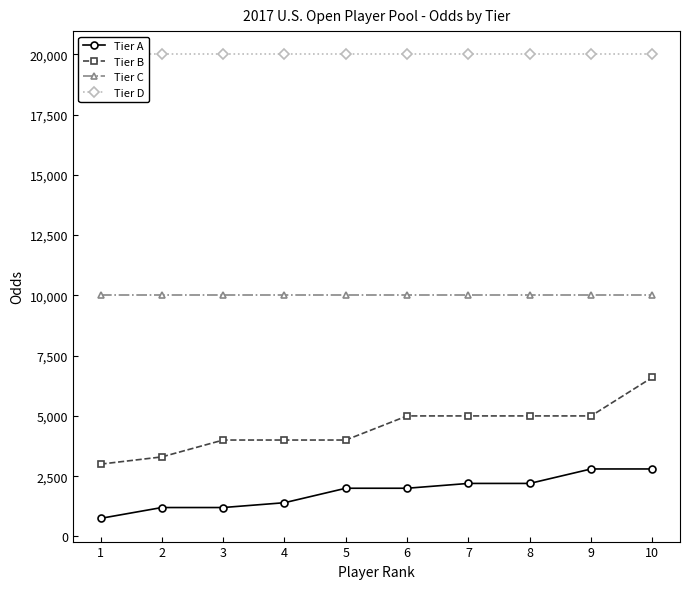

Where does the Tier B series first go above 5000?

10